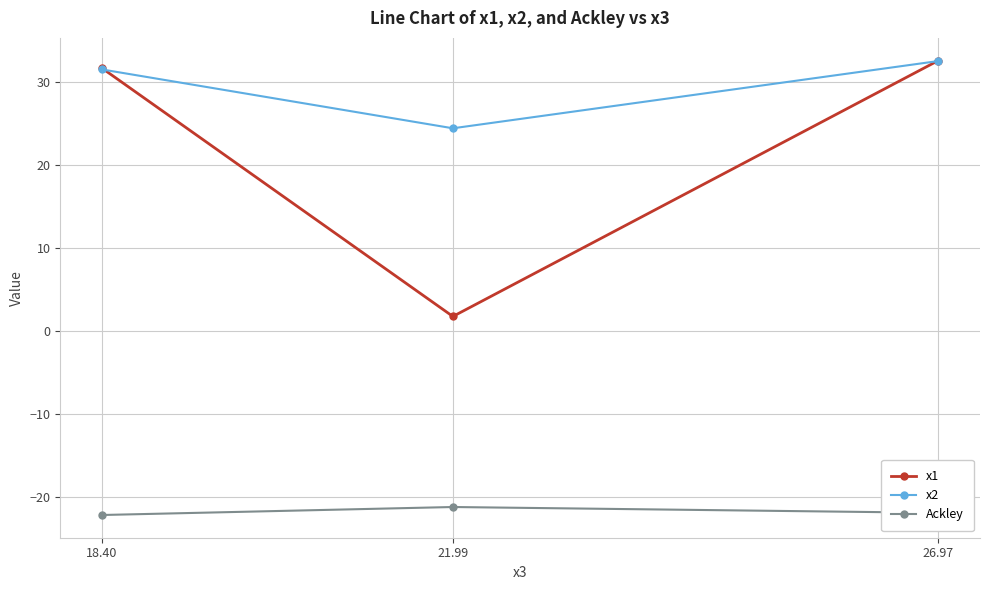

At 21.99, list the series in order from smallest to largest.

Ackley, x1, x2